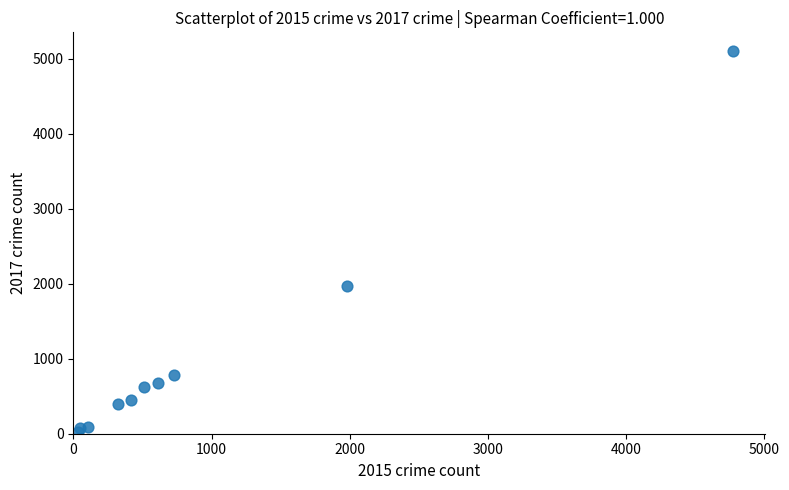

What Y value in the scatter plot is closest to 2559?

1968